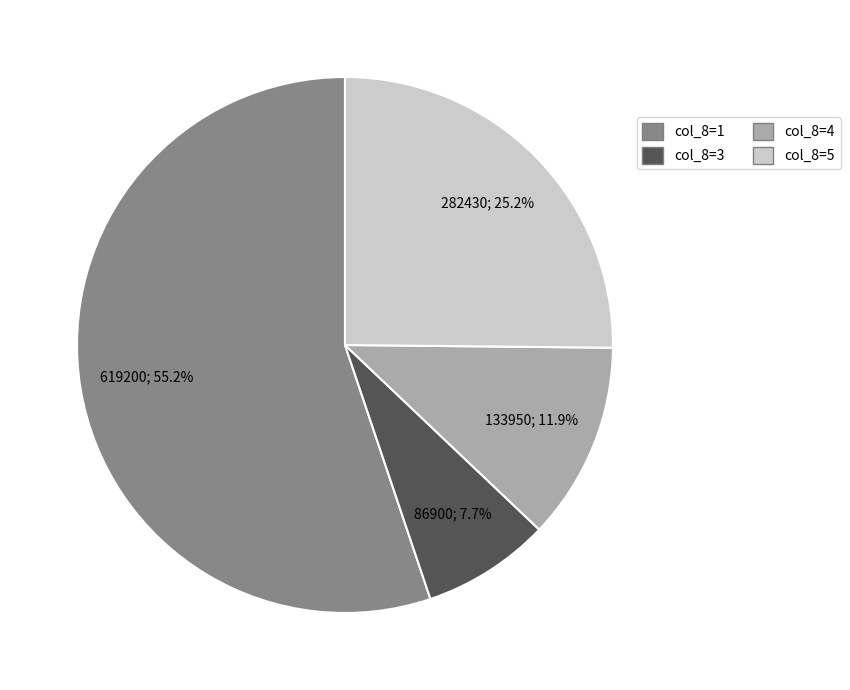

Is there any slice that represents more than half of the pie?

Yes